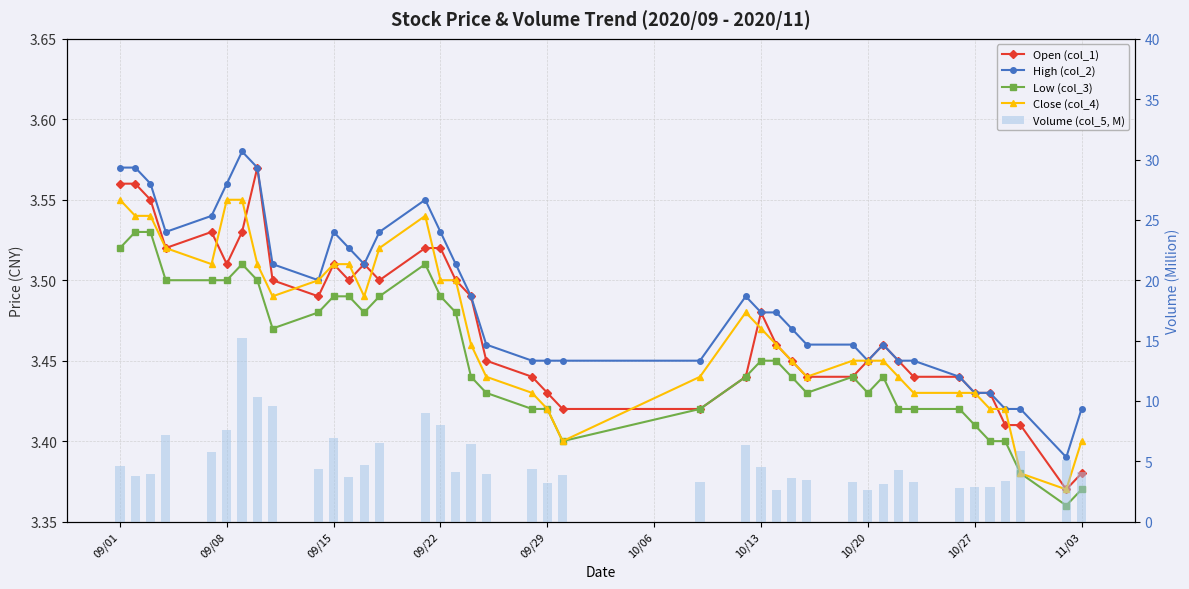

What is the greatest value displayed?

15.2